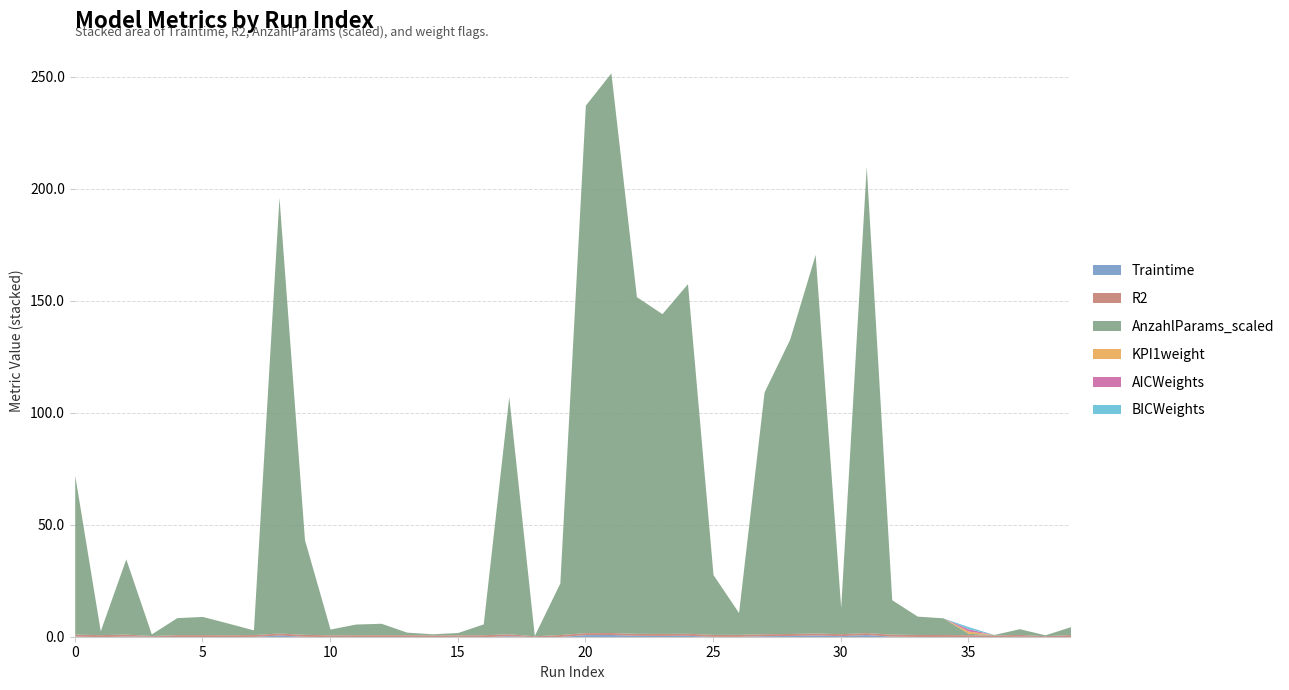

Rank the series at 15 from highest to lowest value.

AnzahlParams_scaled, R2, Traintime, KPI1weight, AICWeights, BICWeights